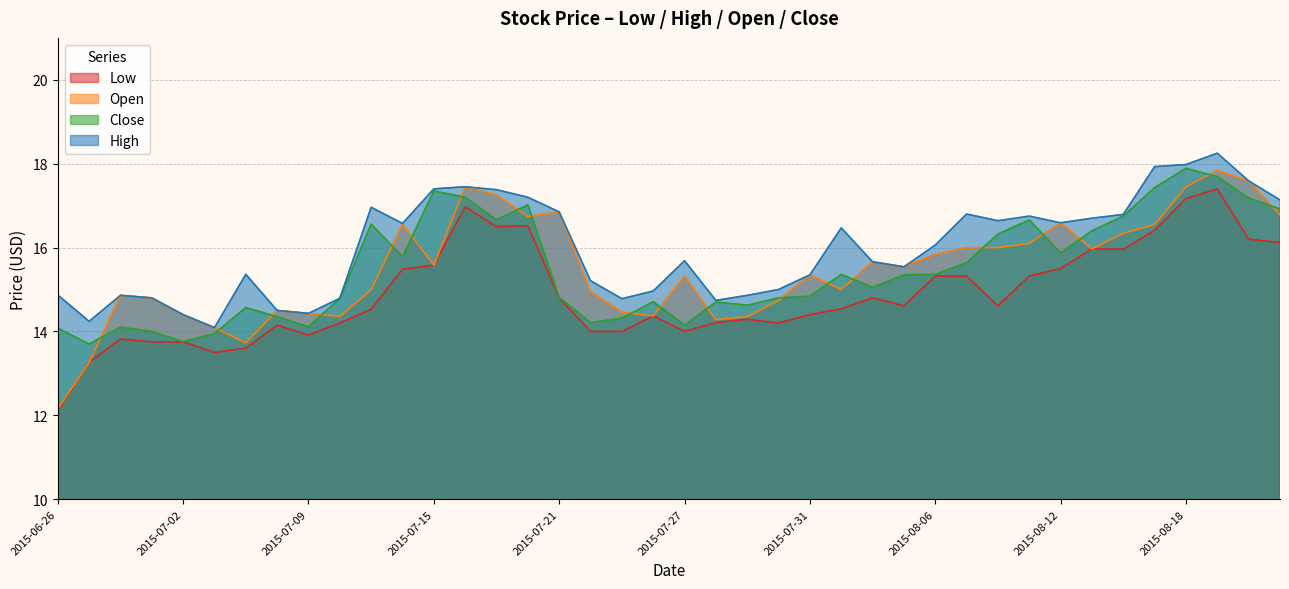

What is the sum of all Low values?

595.1